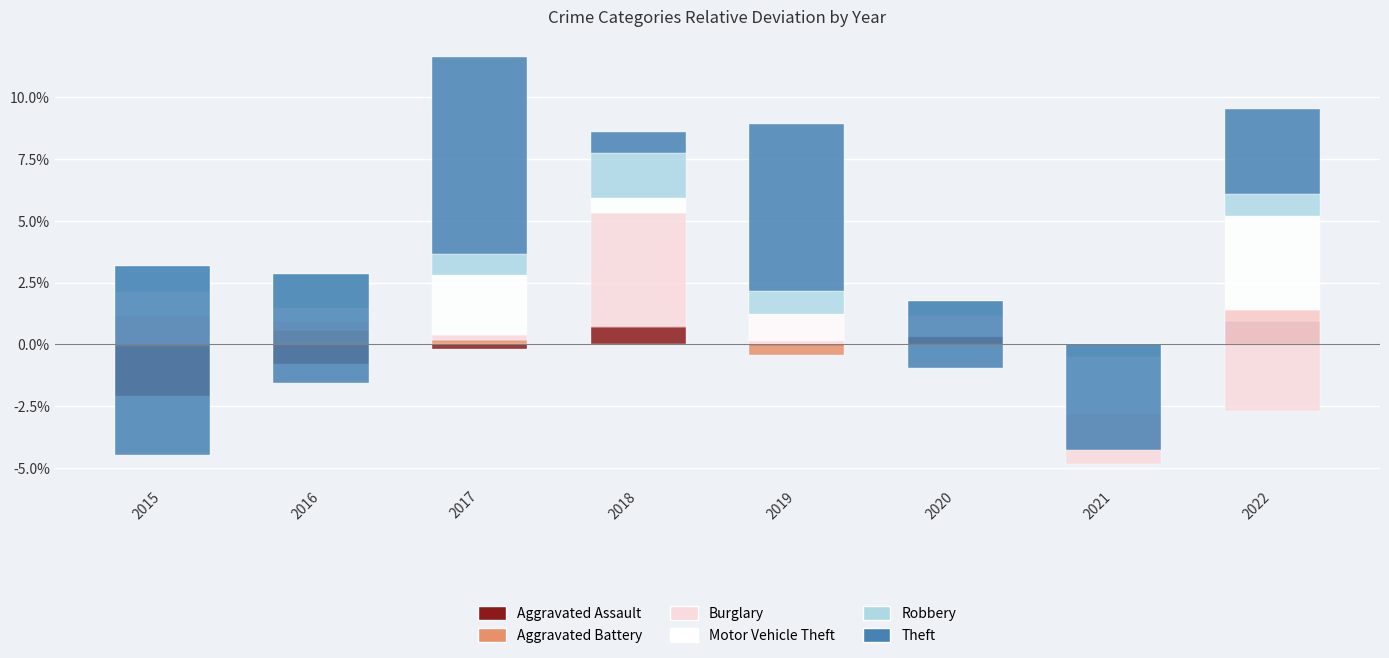

Reading left to right, extract all data points from this chart.

Aggravated Assault: -2.1	-0.8	-0.2	0.7	-0.1	1.8	-0.3	1.0
Aggravated Battery: -0.1	0.6	0.2	0.1	-0.4	-0.2	-0.6	0.5
Burglary: 3.2	0.3	0.2	4.6	2.2	-1.5	-4.9	-4.1
Motor Vehicle Theft: -2.0	0.5	2.4	0.6	-2.0	-1.4	-2.8	4.7
Robbery: -1.1	1.4	0.8	1.8	-0.9	-0.6	-0.5	-0.9
Theft: -7.6	-4.4	8.0	0.8	6.8	-2.7	-4.3	3.5